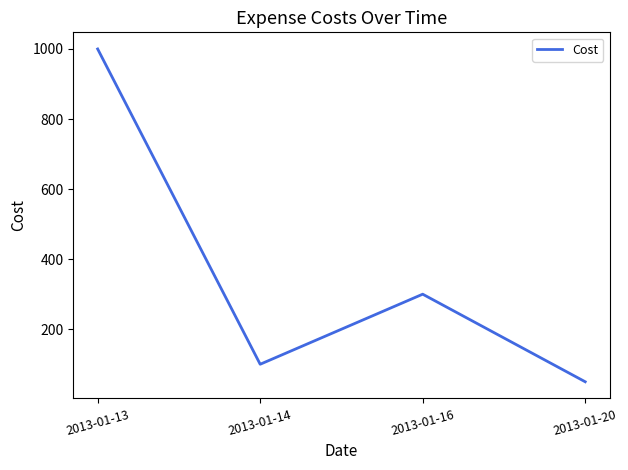

Reading left to right, what are all the values shown in this chart?

2013-01-13=1000	2013-01-14=100	2013-01-16=300	2013-01-20=50